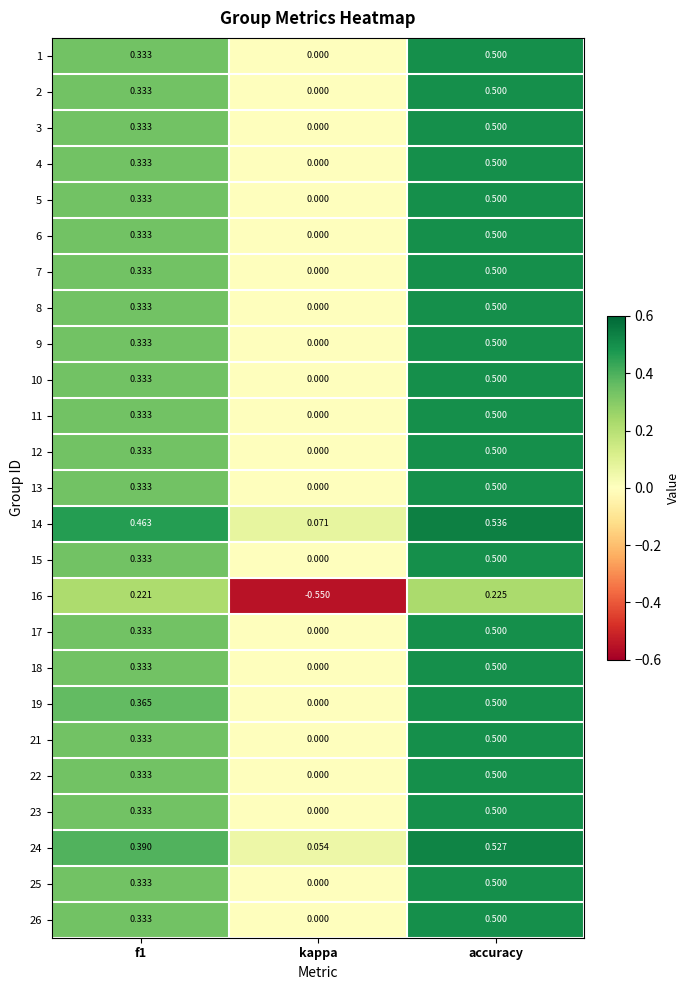

Where is 26 nearest to the value 0?

kappa